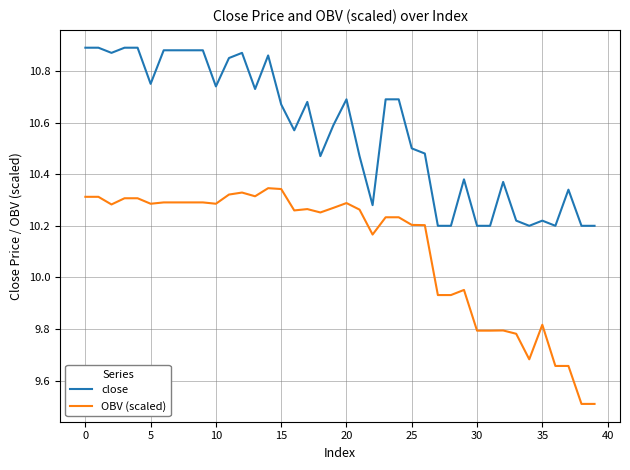

What are all the series names shown in the legend?

close, OBV (scaled)